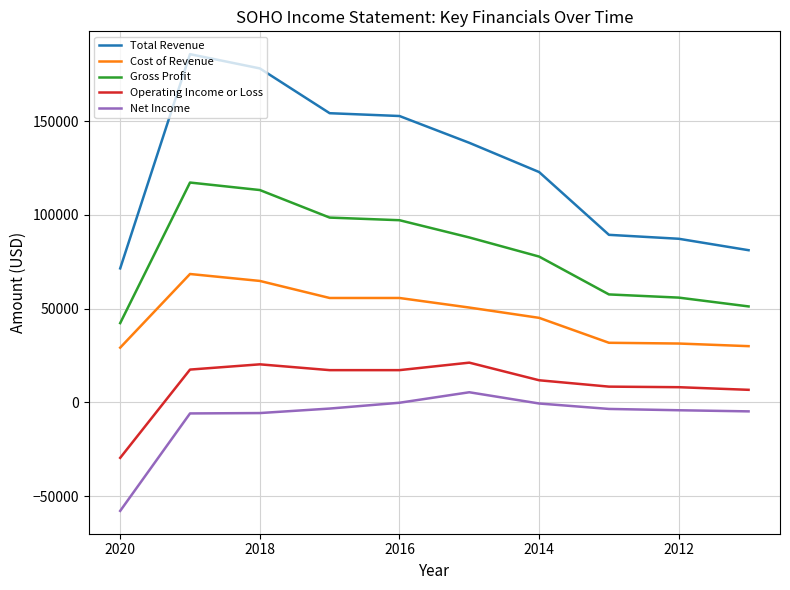

What is the maximum value shown in the chart?

185800